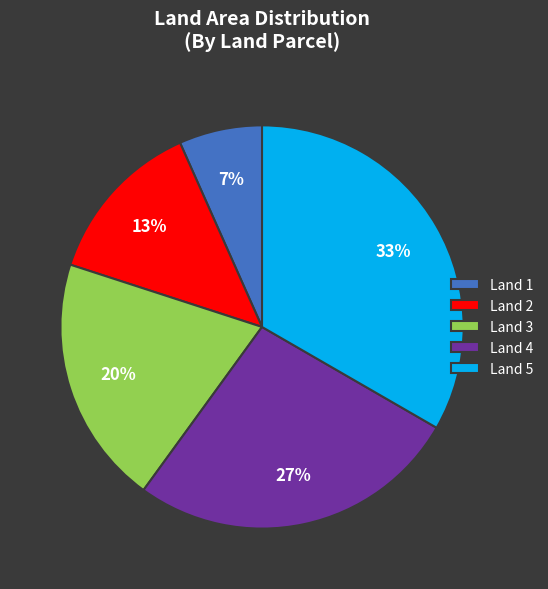

Between Land 2 and Land 1, which is larger?

Land 2